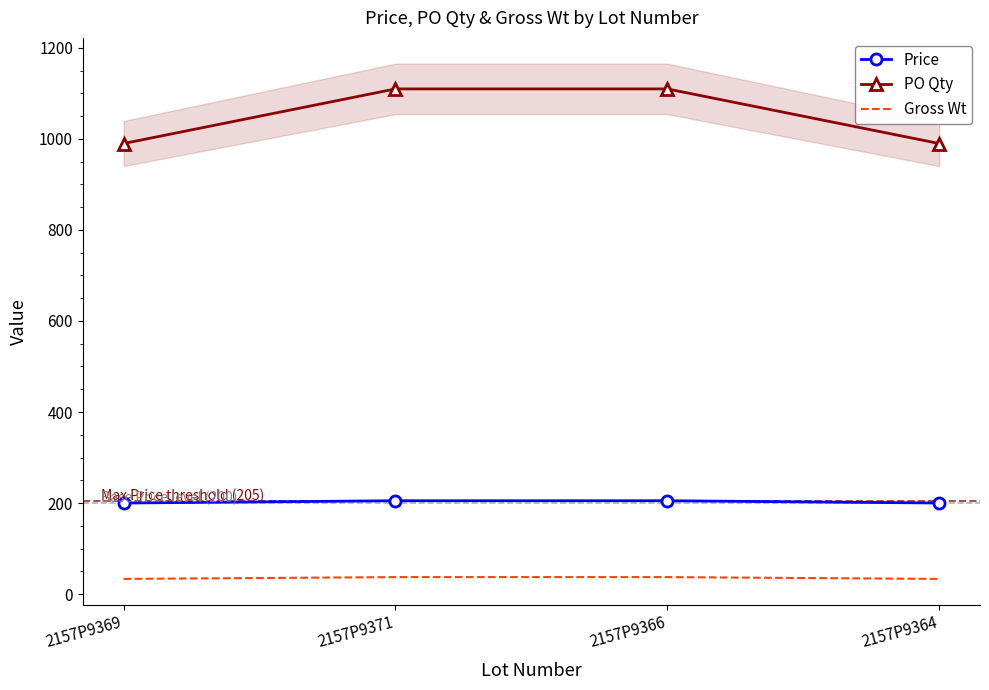

What is the sum of all Gross Wt values?

140.8